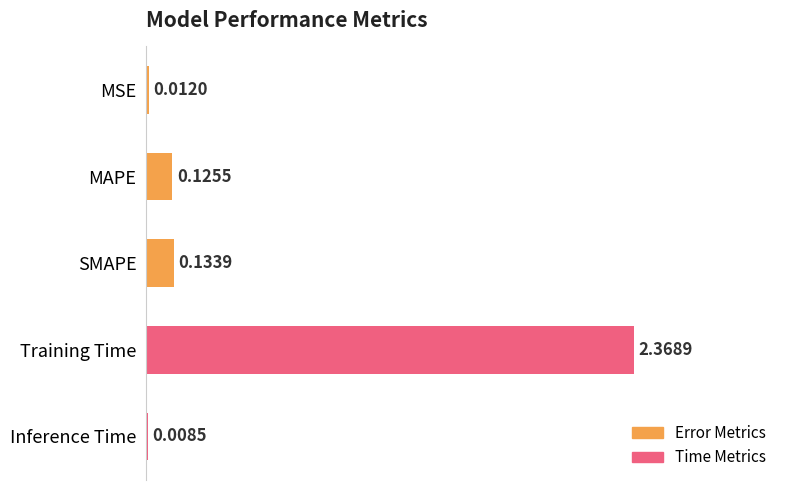

At which label is the value closest to 1?

SMAPE